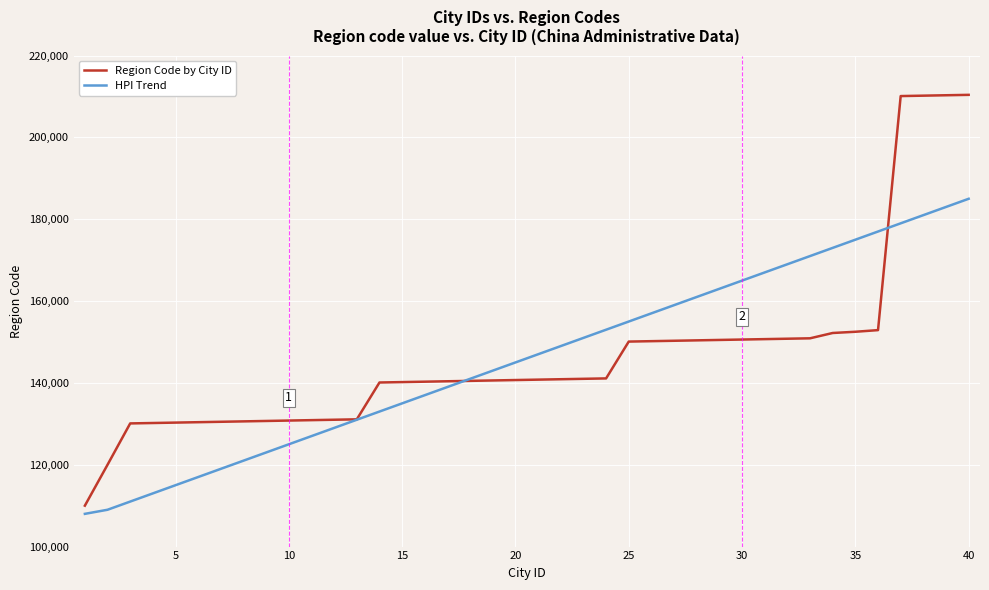

What is the sum of all Region Code by City ID values?

5866300